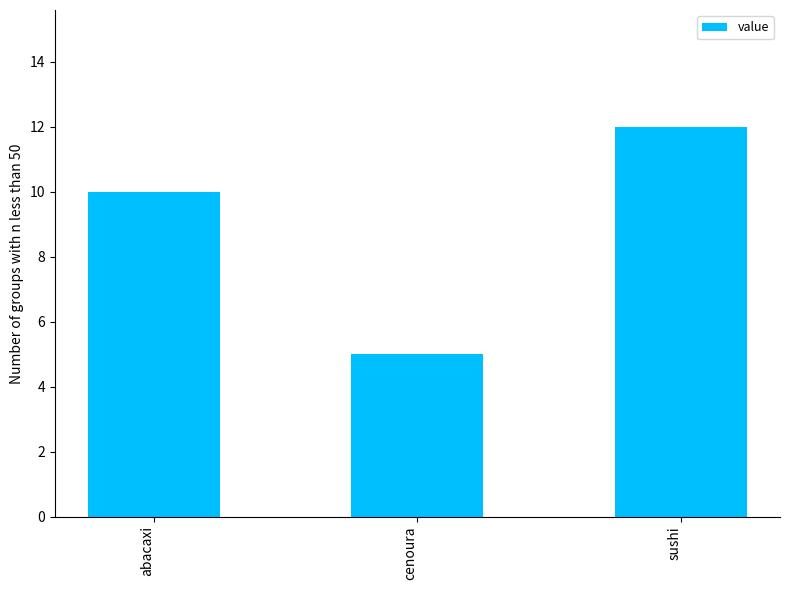

Read the value at sushi.

12